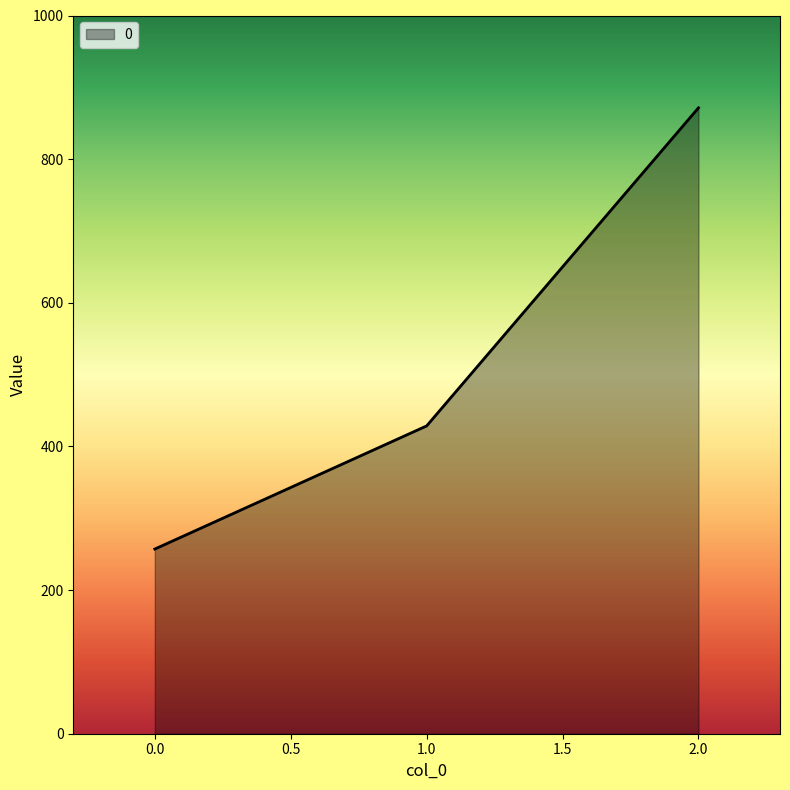

Rank the categories by value from lowest to highest.

0.0, 1.0, 2.0